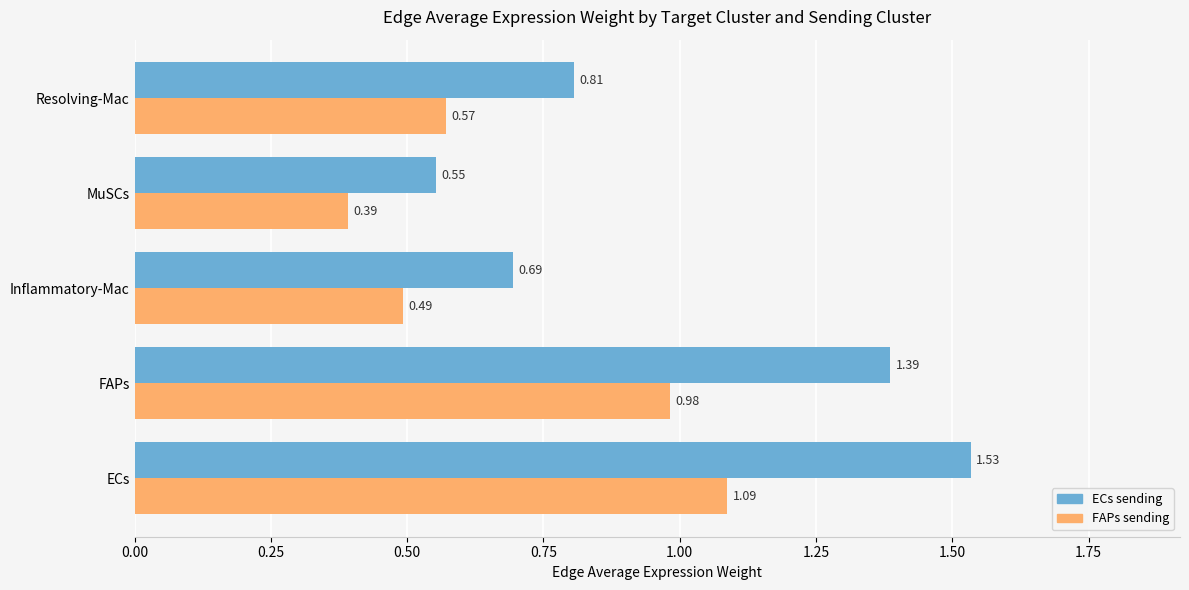

At which category is the sum across all series the highest?

ECs